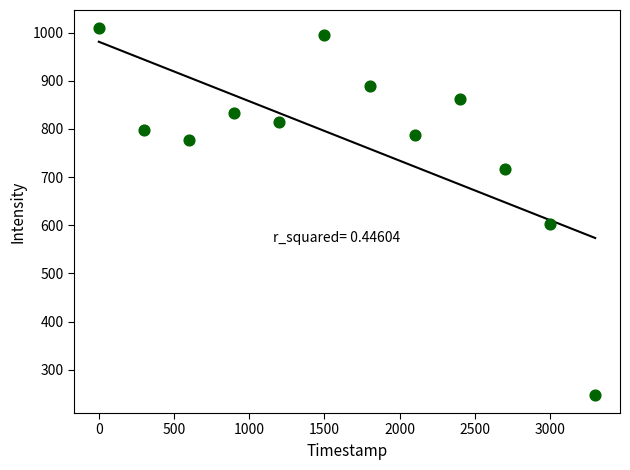

What is the range of X values (max minus min)?

3300.0